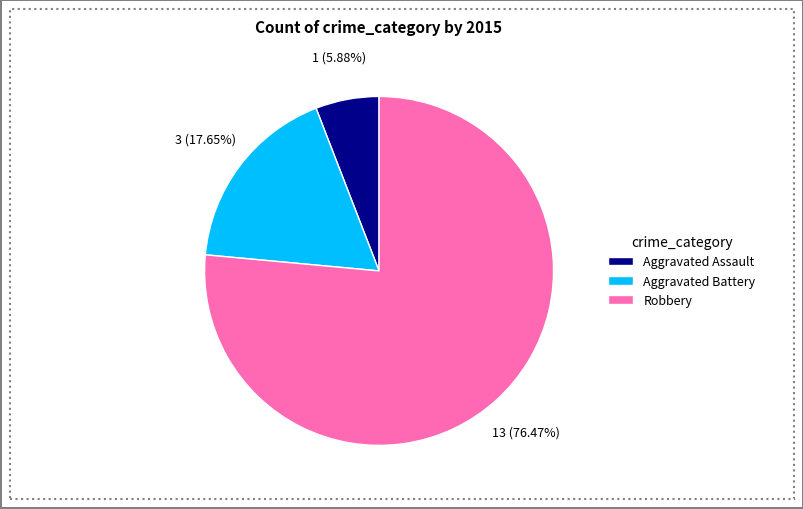

Rank the categories by value from highest to lowest.

Robbery, Aggravated Battery, Aggravated Assault